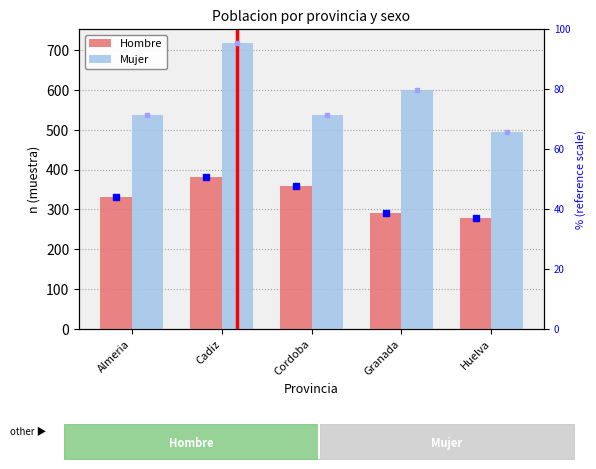

Which series has the largest range (max minus min)?

Mujer